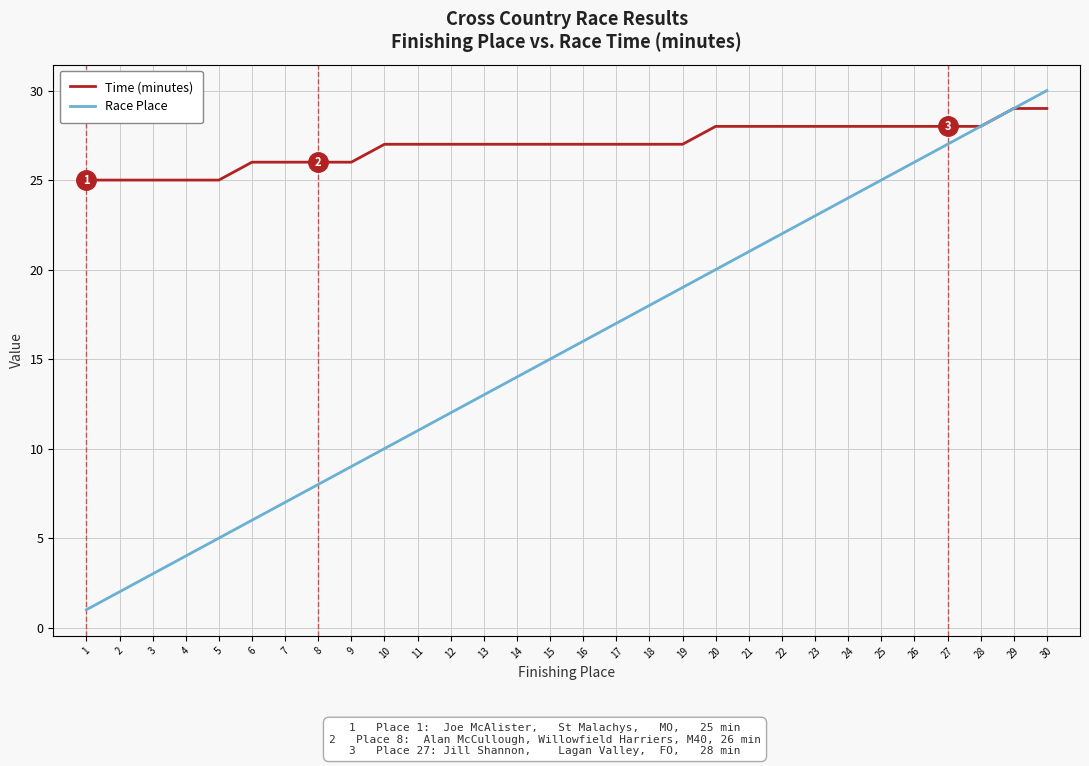

Between 3 and 14, which series saw the biggest shift?

Race Place